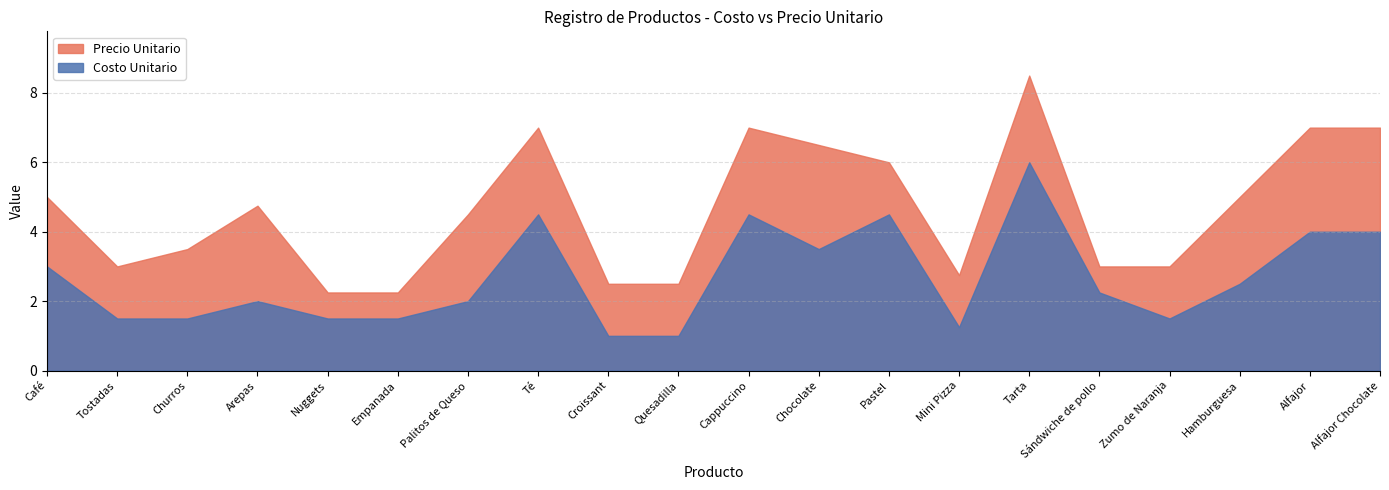

What is the difference between the maximum and minimum values in the Precio Unitario series?

6.2